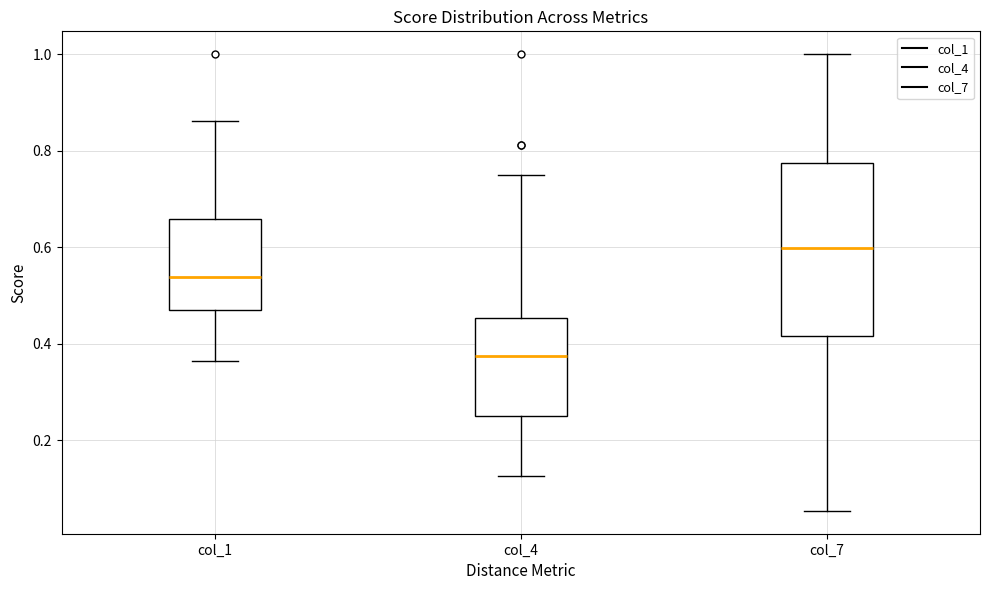

Reading left to right, transcribe this box plot: for each box, give where its median line is, the range the box spans, and where its two whiskers end, as read against the y-axis. The values are not printed on the chart, so give them approximately, as read against the axis.

col_1: median 0.54, box 0.46 to 0.66, whiskers 0.36 to 0.86
col_4: median 0.38, box 0.26 to 0.46, whiskers 0.12 to 0.76
col_7: median 0.60, box 0.42 to 0.78, whiskers 0.06 to 1.00